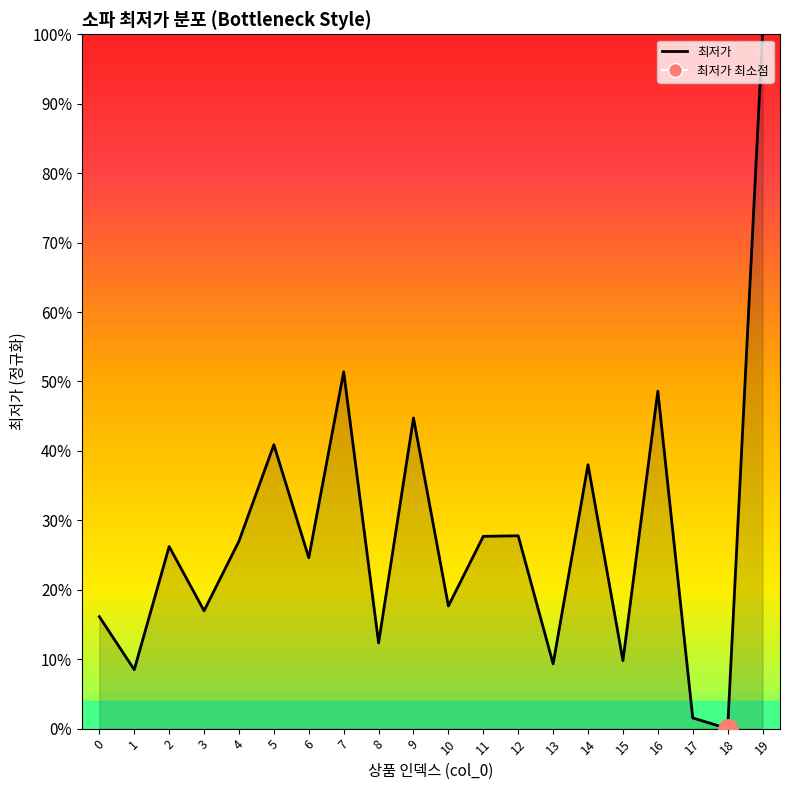

What is the value of the 12th point from the left?

0.3